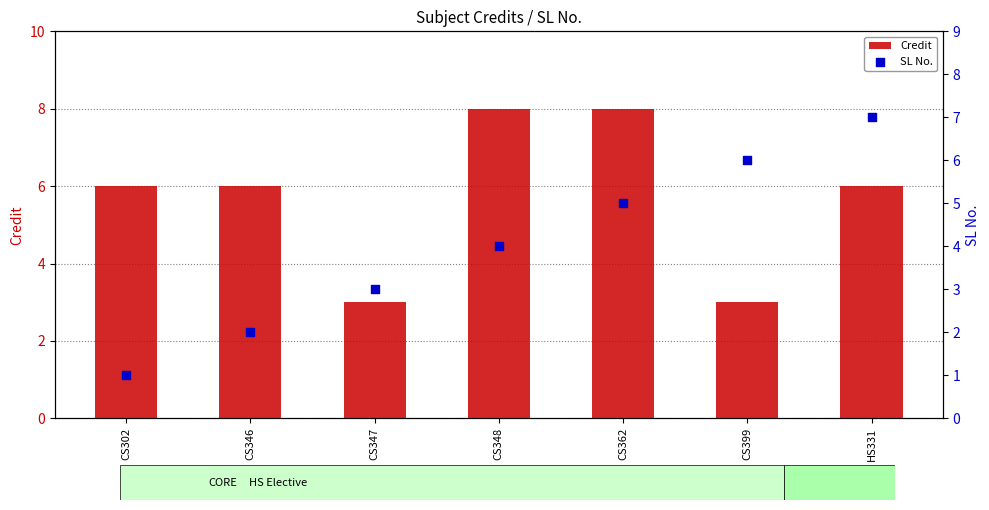

Is the value of SL No. at CS362 greater than the value of Credit at CS399?

Yes